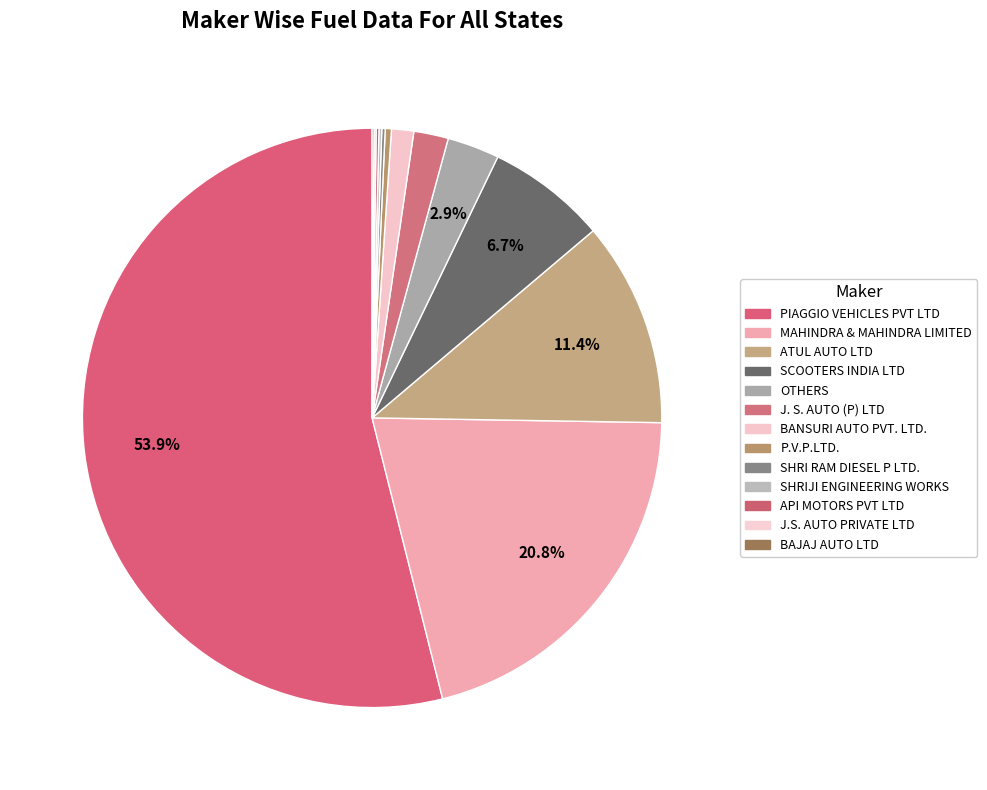

What is the smallest slice in the pie chart?

BAJAJ AUTO LTD